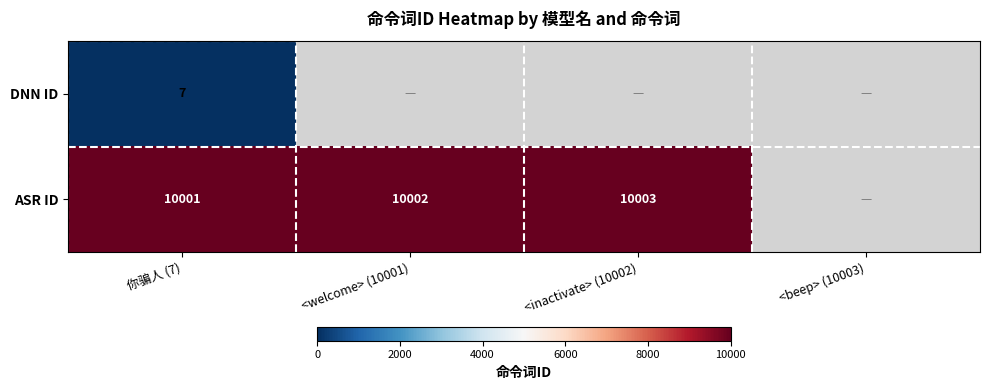

What is the difference between the highest and lowest values at <inactivate> (10002)?

10003